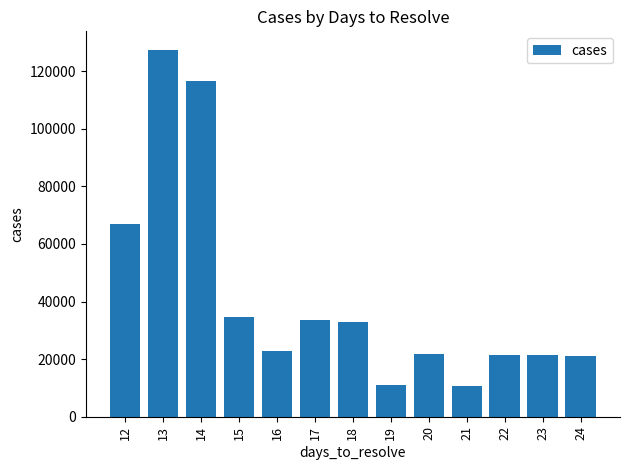

What is the value of the 2nd bar from the left?

127438